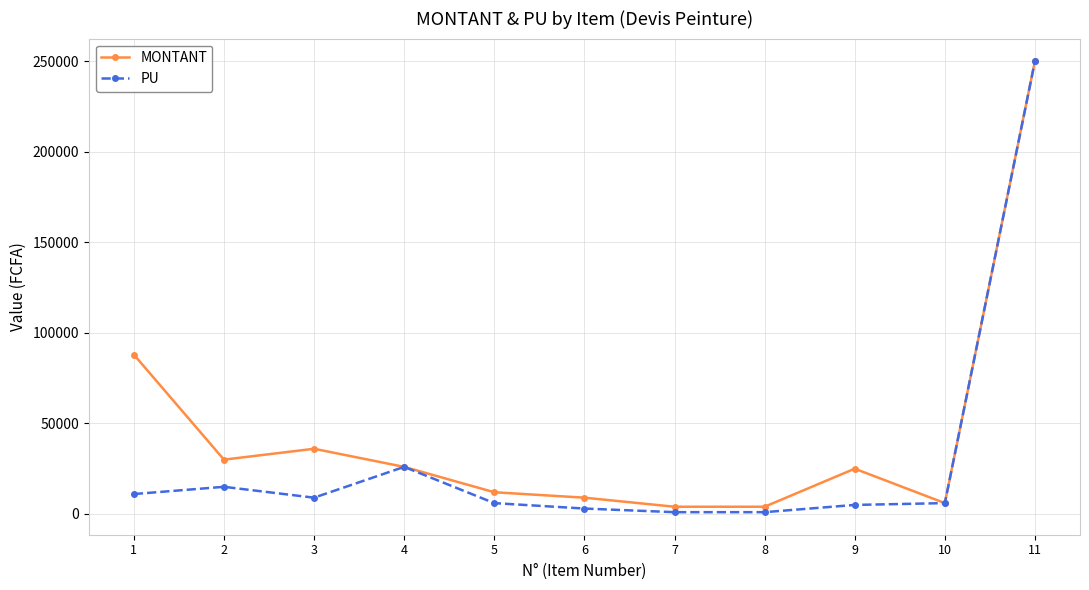

Which category has the highest value in the MONTANT series?

11